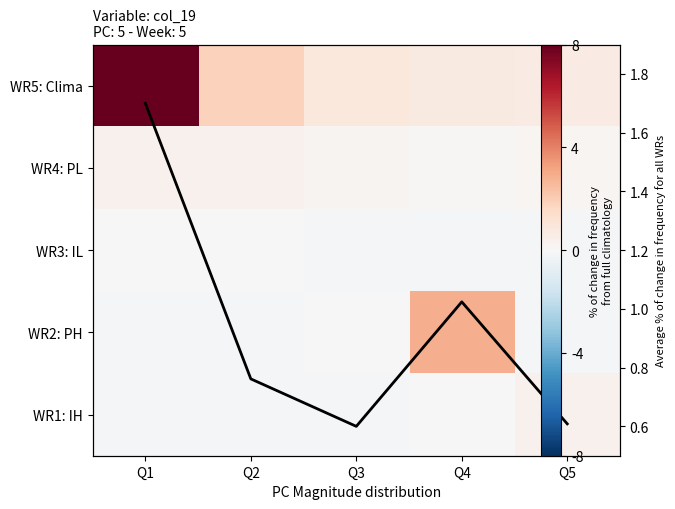

Is the value of WR2: PH at Q5 greater than the value of WR5: Clima at Q4?

No